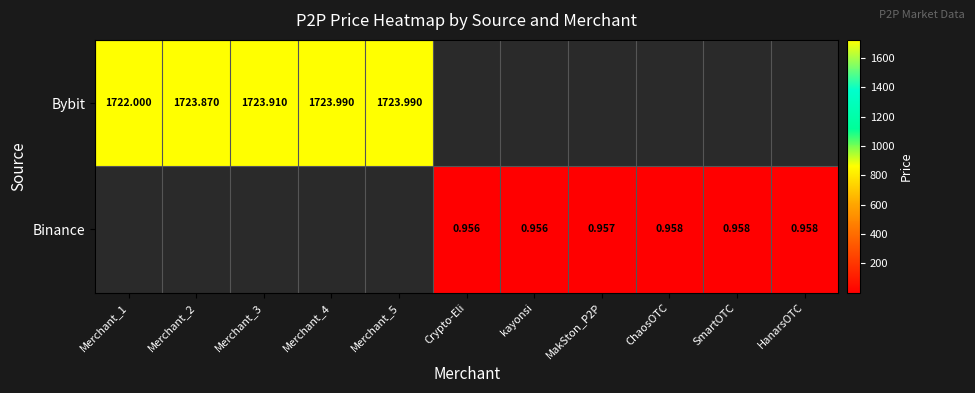

Count the number of categories in the chart.

11